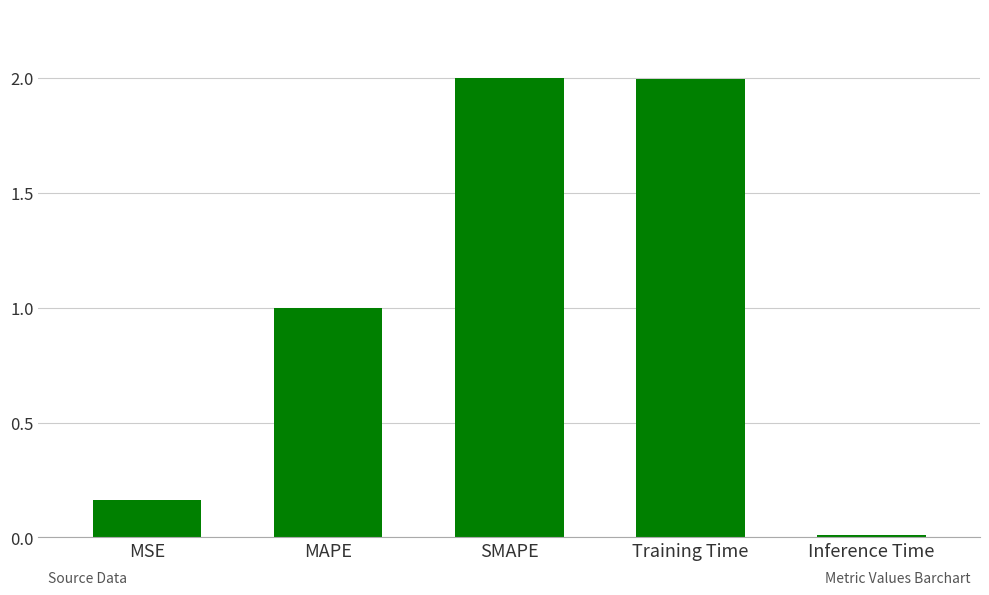

The value at SMAPE is 0.4. True or false?

False